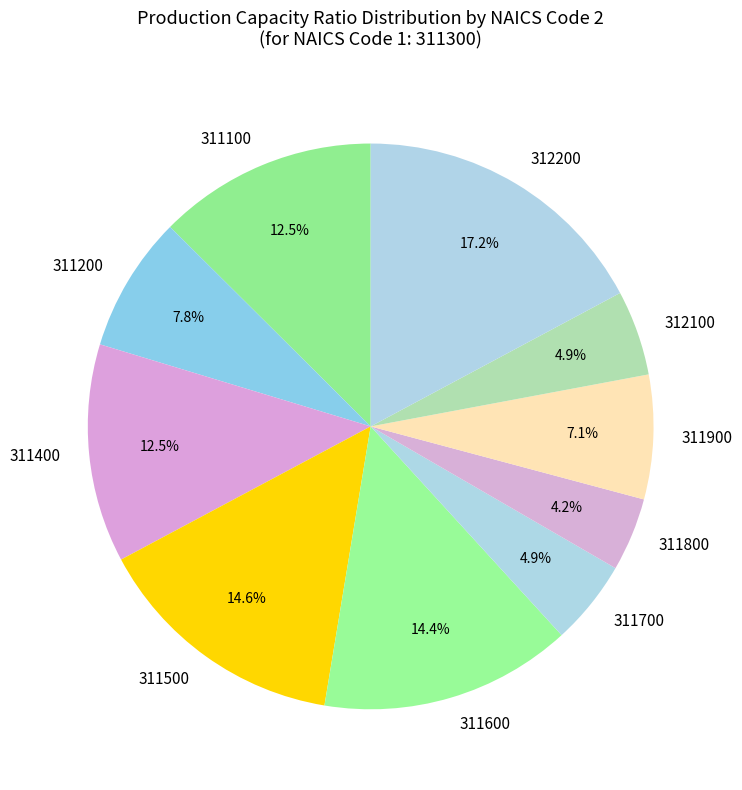

Which category has the smallest portion of the pie?

311800